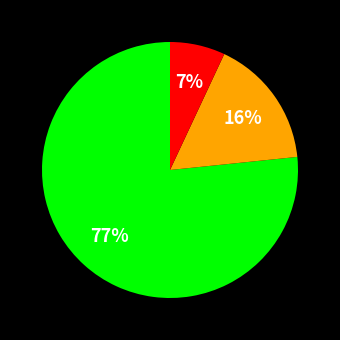

Is there any slice that represents more than half of the pie?

Yes